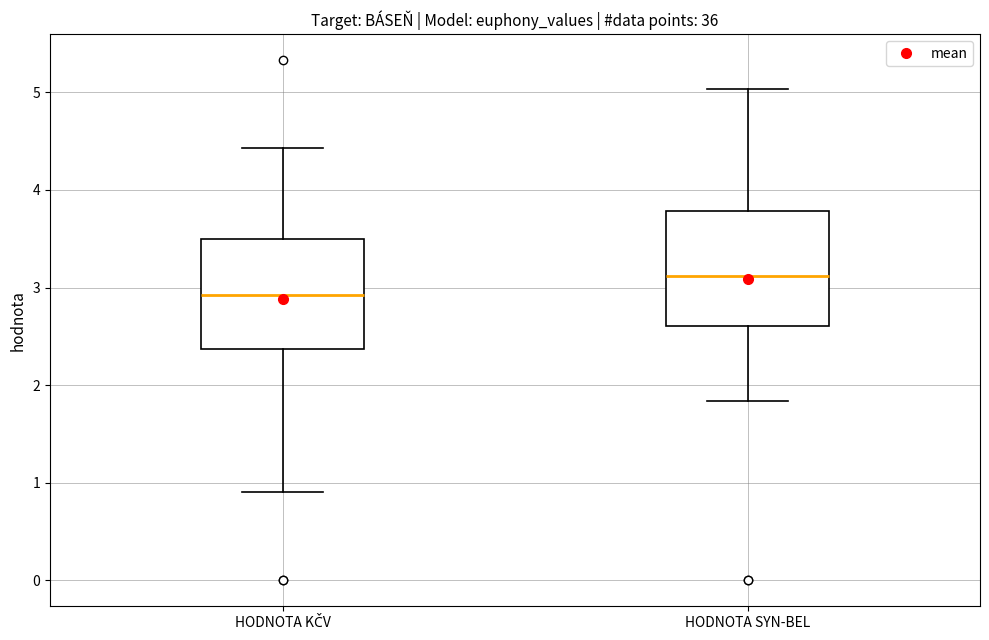

Which box has the highest median line?

HODNOTA SYN-BEL